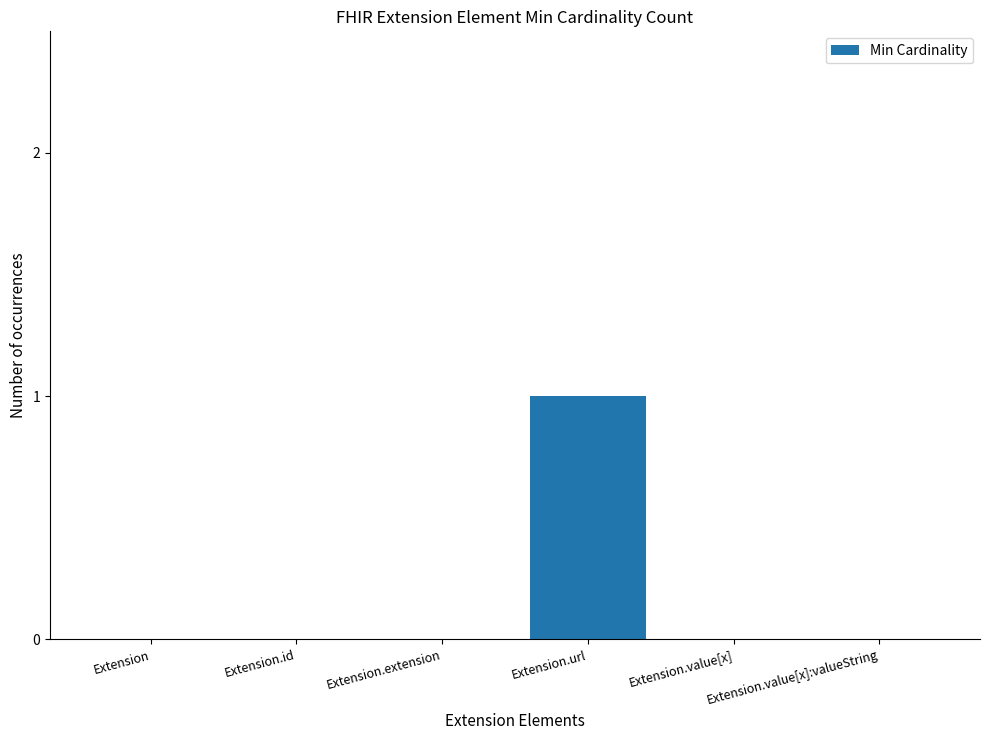

At which category does the chart reach its peak across all series?

Extension.url